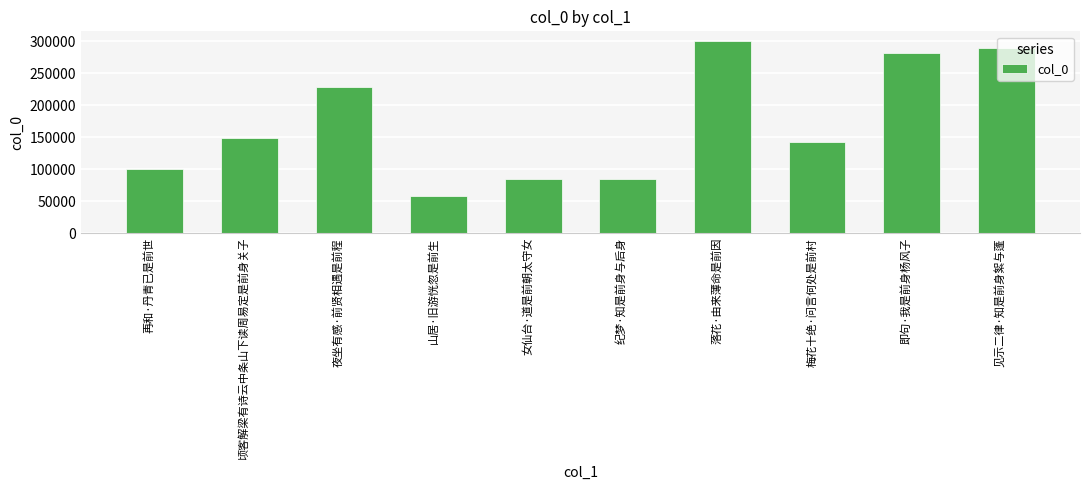

Where is the data nearest to the value 179487?

顷客解梁有诗云中条山下读周易定是前身关子